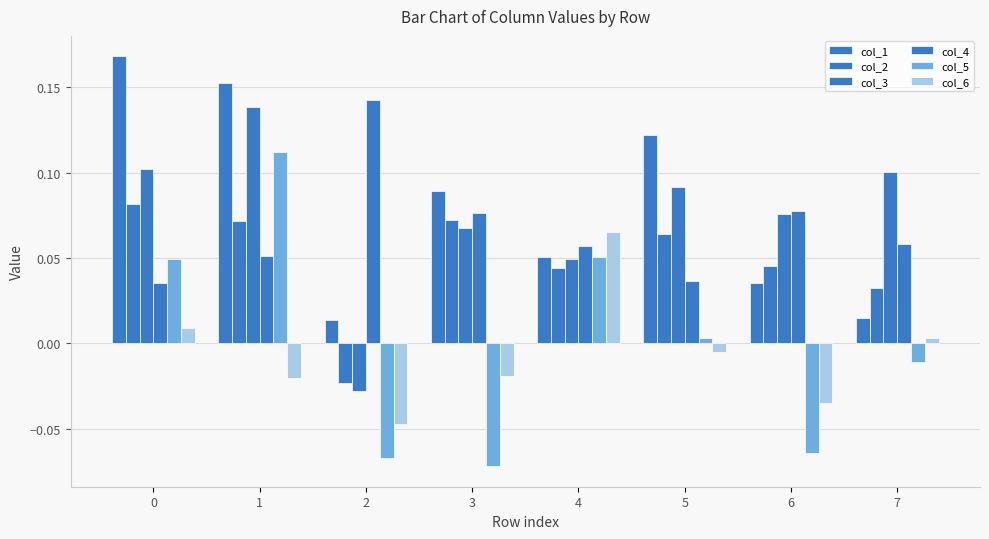

Reading left to right, what are all the values shown in this chart?

col_1: 0=0.2	1=0.2	2=0.0	3=0.1	4=0.1	5=0.1	6=0.0	7=0.0
col_2: 0=0.1	1=0.1	2=-0.0	3=0.1	4=0.0	5=0.1	6=0.0	7=0.0
col_3: 0=0.1	1=0.1	2=-0.0	3=0.1	4=0.0	5=0.1	6=0.1	7=0.1
col_4: 0=0.0	1=0.1	2=0.1	3=0.1	4=0.1	5=0.0	6=0.1	7=0.1
col_5: 0=0.0	1=0.1	2=-0.1	3=-0.1	4=0.1	5=0.0	6=-0.1	7=-0.0
col_6: 0=0.0	1=-0.0	2=-0.0	3=-0.0	4=0.1	5=-0.0	6=-0.0	7=0.0